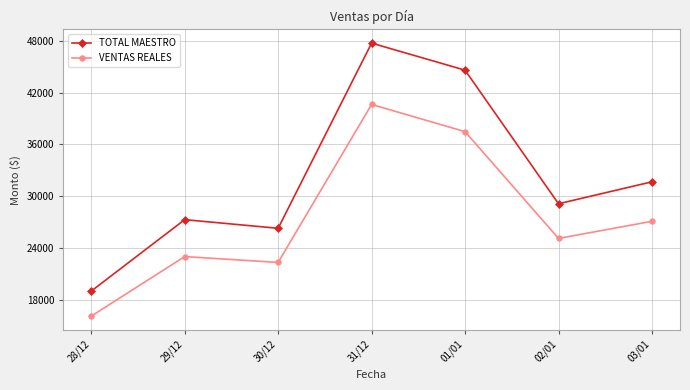

What is the total value across all series at 29/12?

50278.2